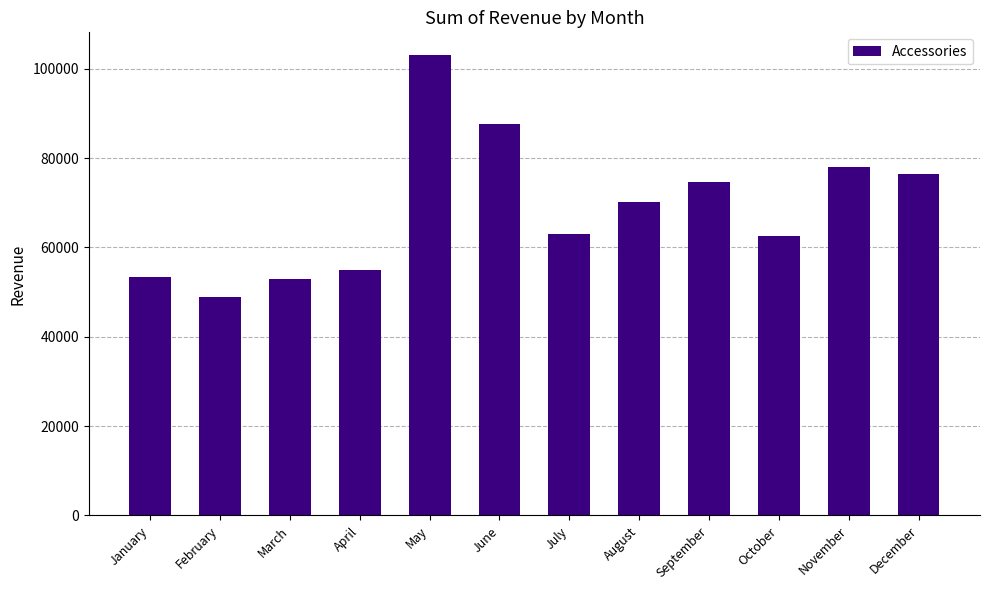

What is the smallest value displayed?

48881